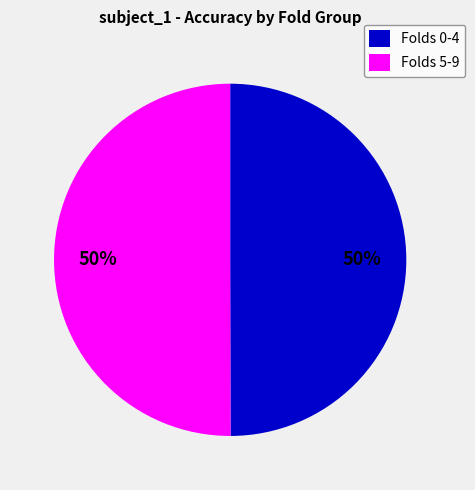

Is it true that Folds 5-9 is 56% of the pie?

False